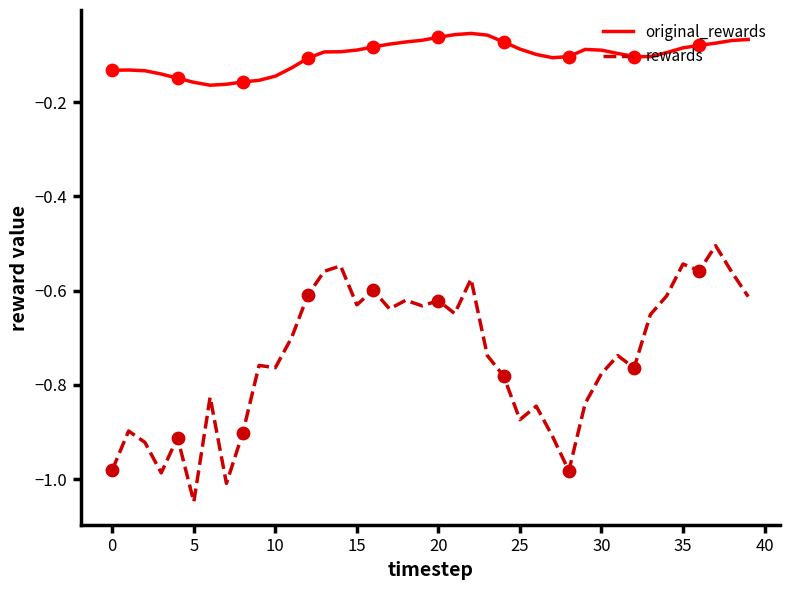

True or false: rewards and original_rewards cross at least once.

False